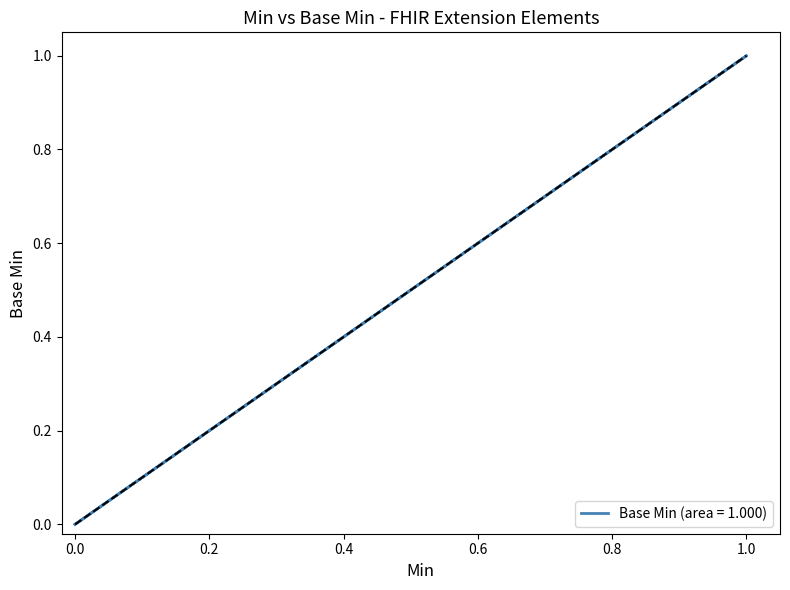

What is the greatest value displayed?

1